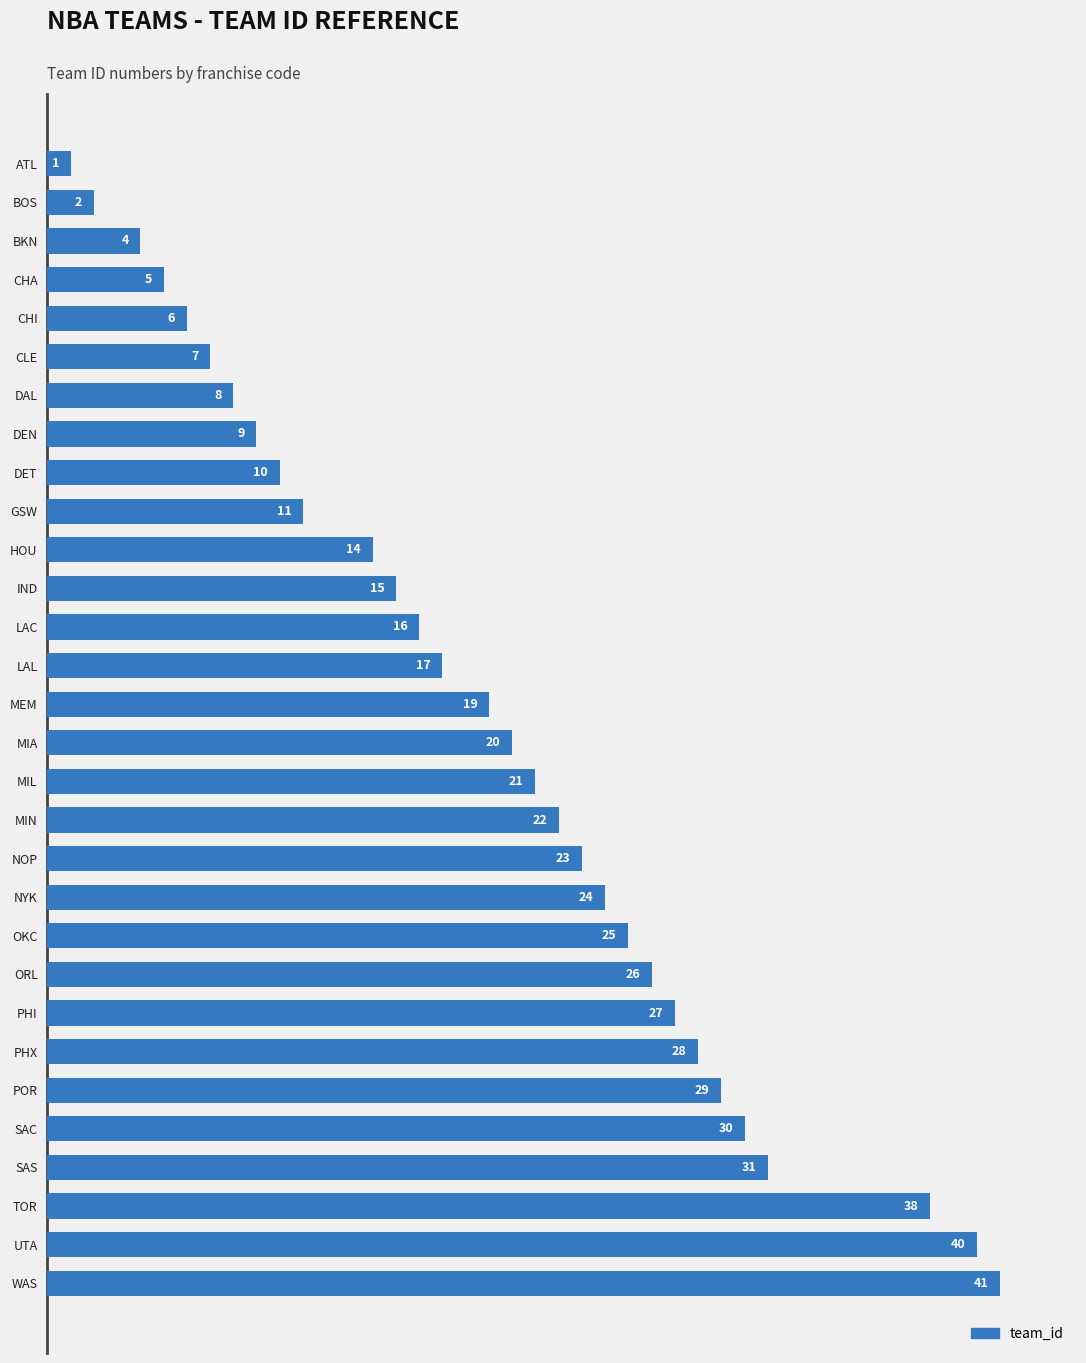

Between LAC and PHX, which is larger?

PHX